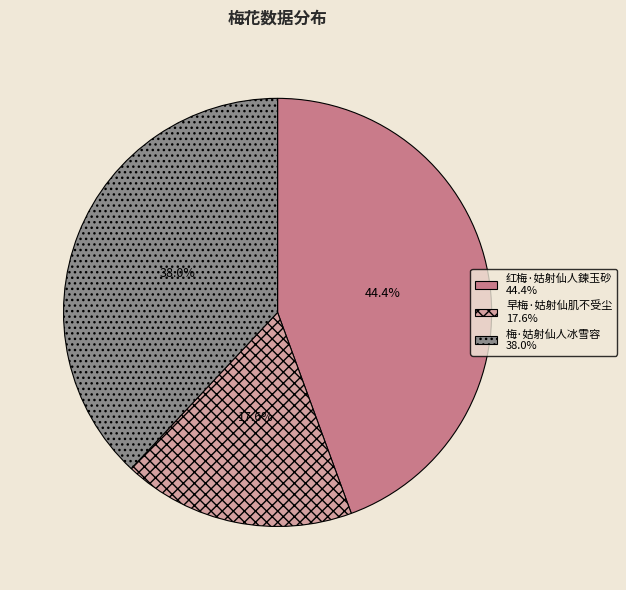

Between 早梅·姑射仙肌不受尘 and 梅·姑射仙人冰雪容, which is larger?

梅·姑射仙人冰雪容